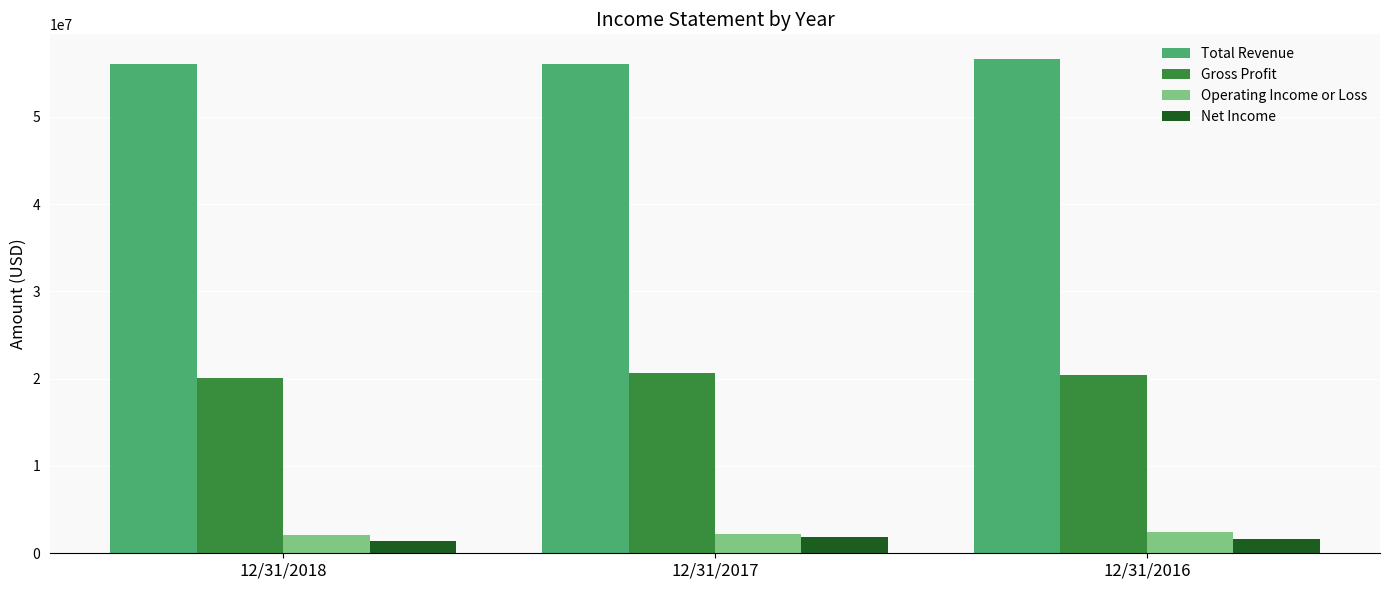

Which label corresponds to the largest value in the chart?

12/31/2016